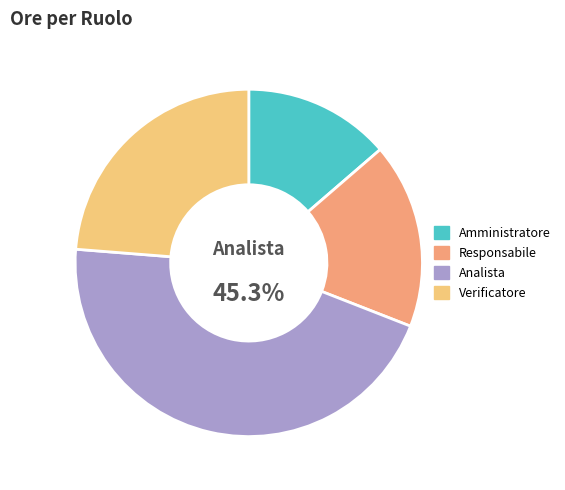

True or false: Amministratore accounts for 14% of the total.

True